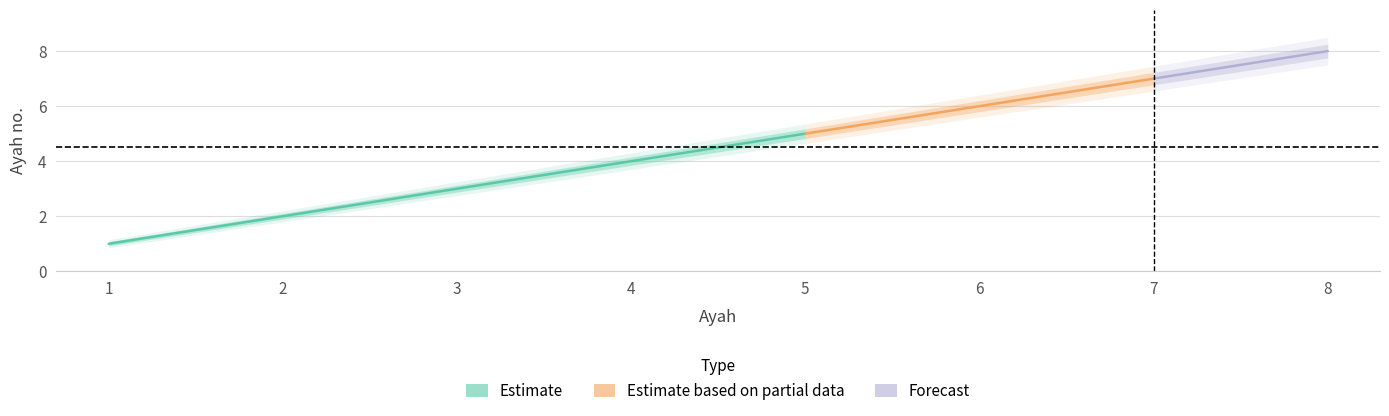

Is the value of ayah_low at 8 greater than the value of ayah_high at 1?

Yes